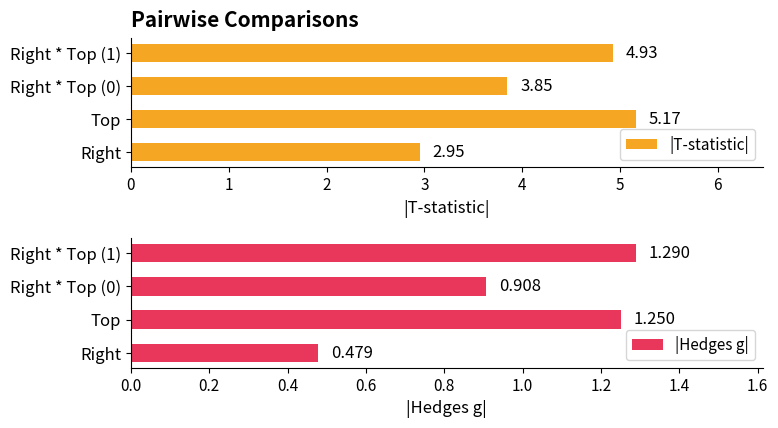

The |T-statistic| series shows 4.1 at Right. True or false?

False